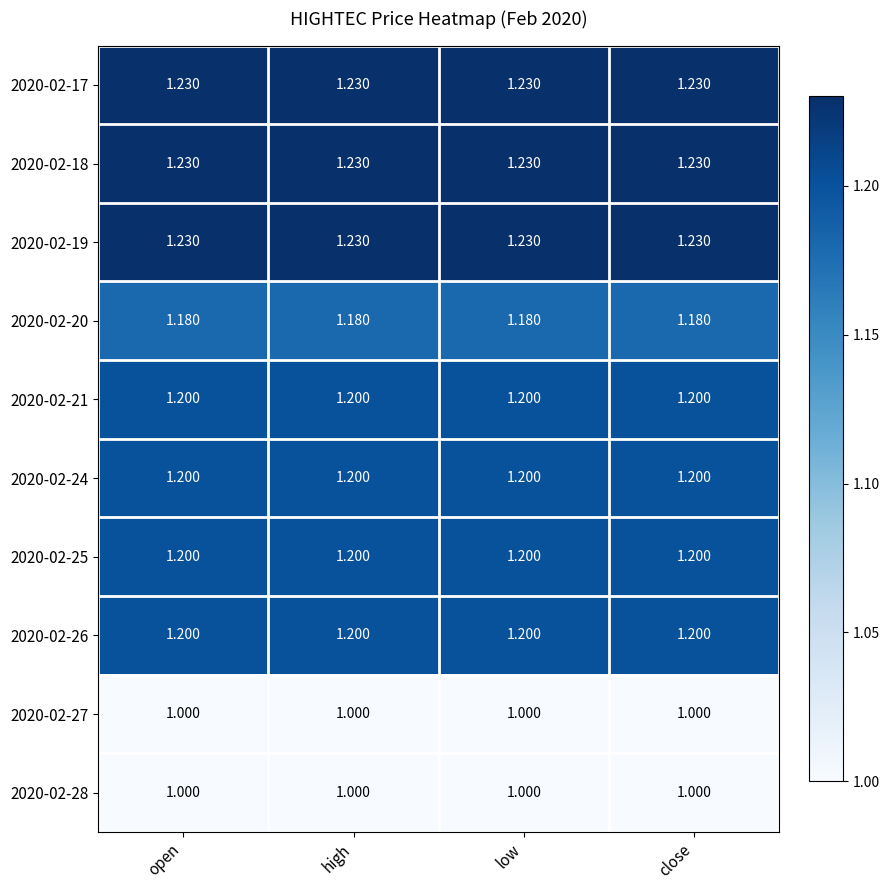

Is the value of 2020-02-19 at high greater than the value of 2020-02-26 at open?

Yes